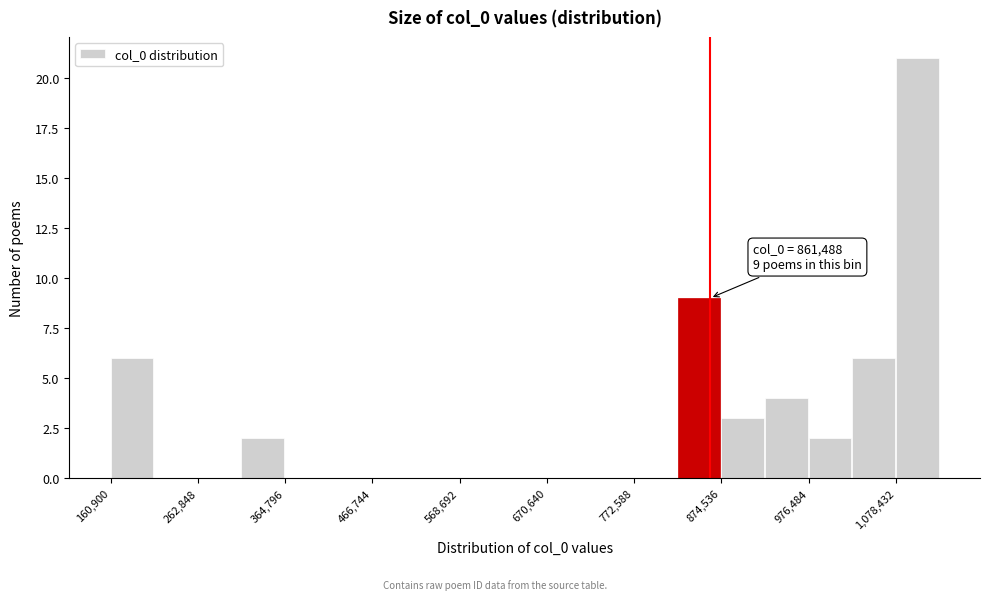

Around what value on the x-axis is the tallest bar? Give the approximate position of its centre, as read against the axis.

1100000